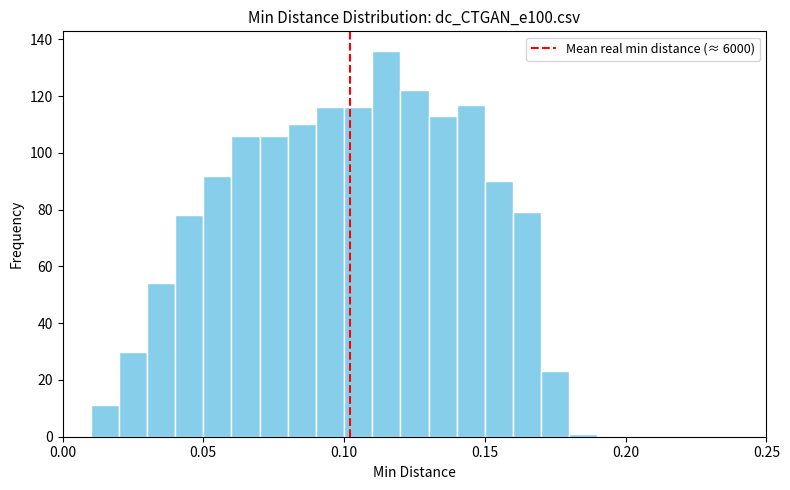

Read against the x-axis, roughly where is the centre of the tallest bar?

0.115